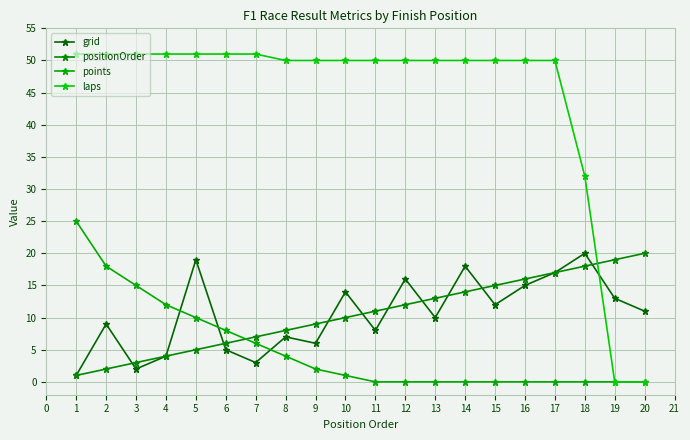

What is the average value of the points series?

5